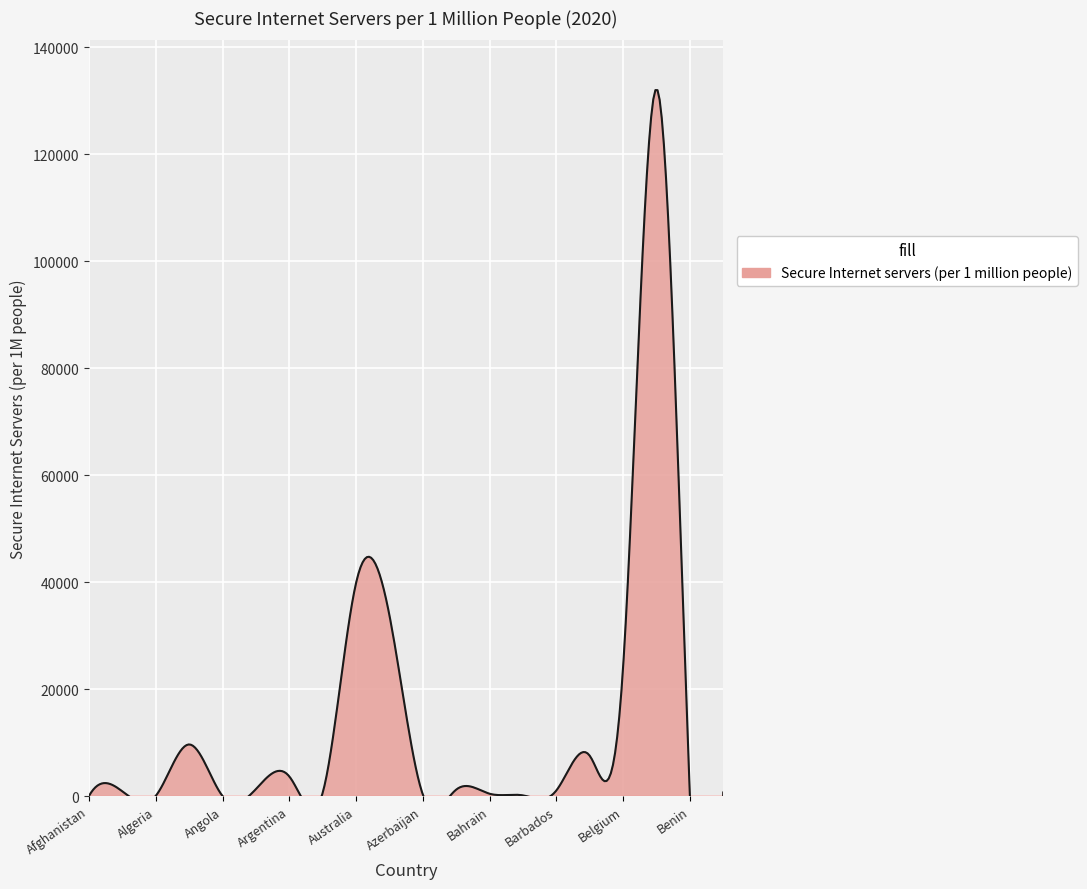

How many lines are shown in the chart?

1